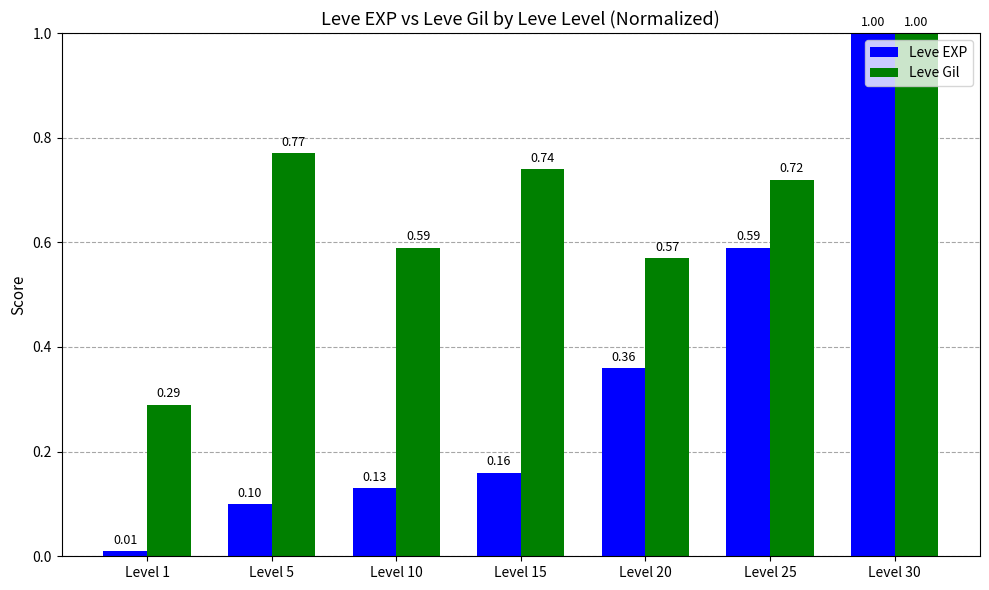

List the labels in order of Leve Gil value, smallest first.

Level 1, Level 20, Level 10, Level 25, Level 15, Level 5, Level 30